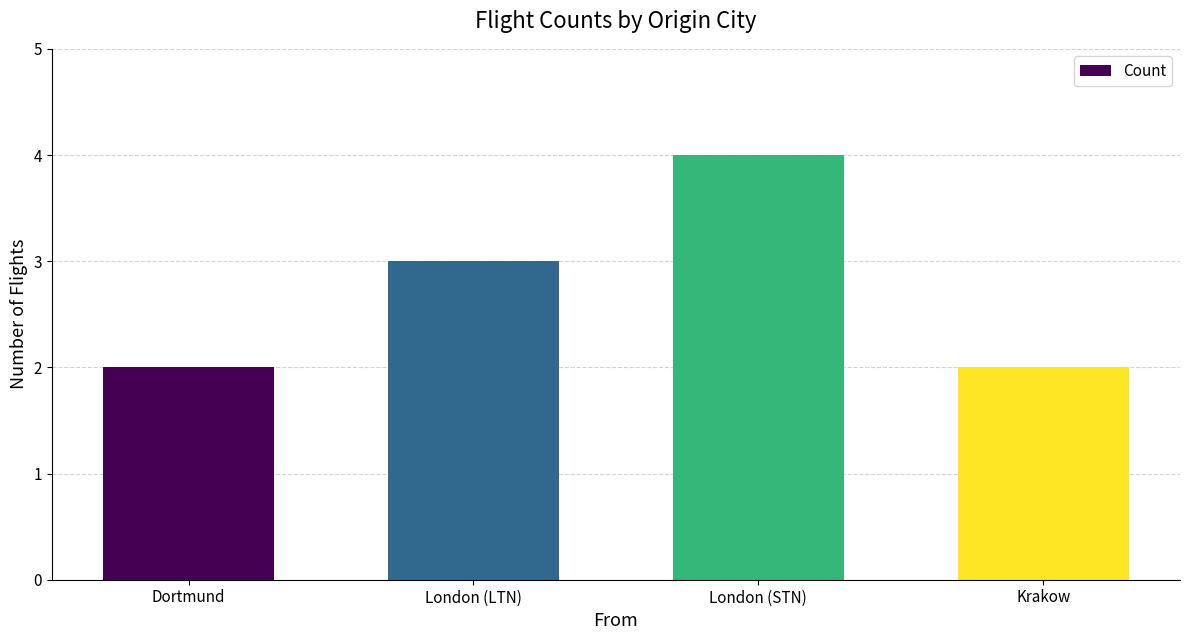

Reading left to right, list all the values displayed in this chart.

2	3	4	2